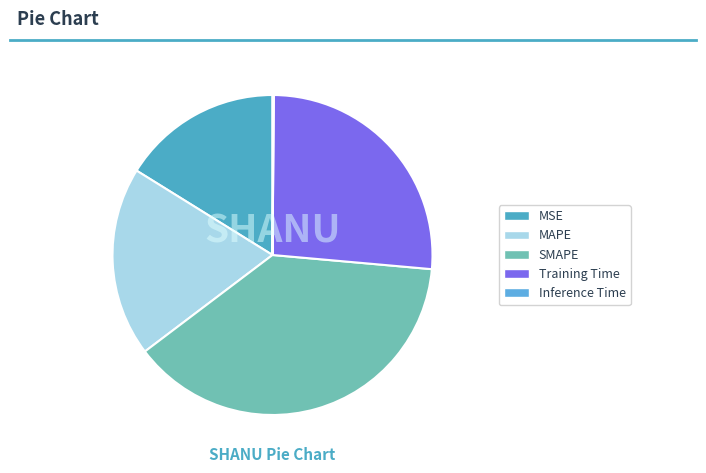

True or false: Inference Time accounts for 14% of the total.

False